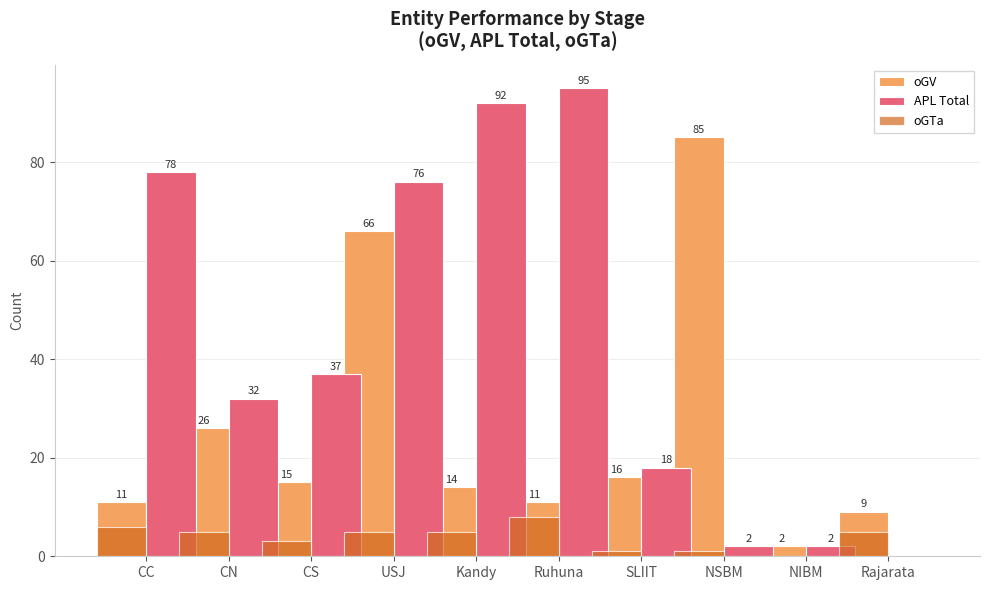

True or false: oGTa has a value of 8 at Ruhuna.

True